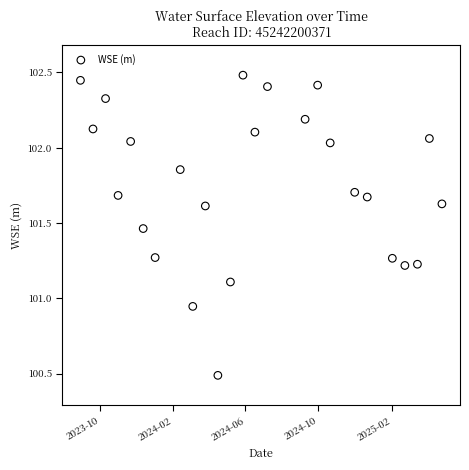

What is the range of Y values (max minus min)?

2.0